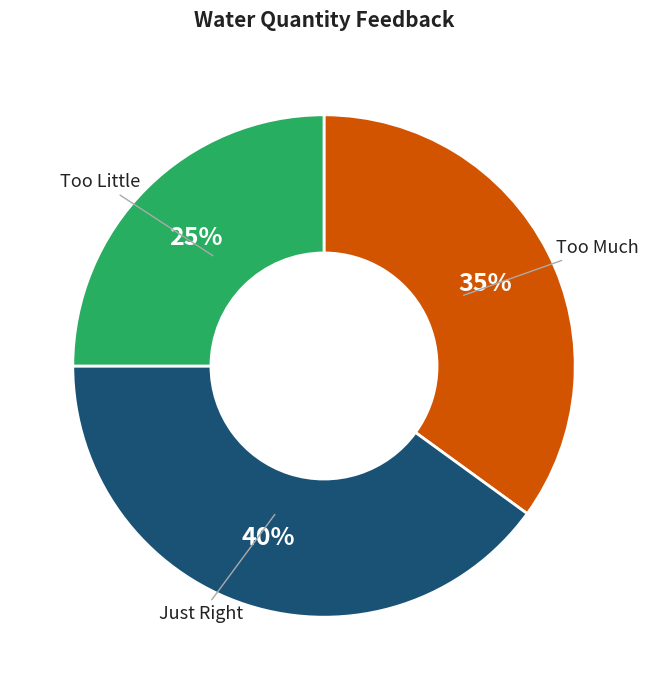

True or false: Too Little accounts for 37% of the total.

False